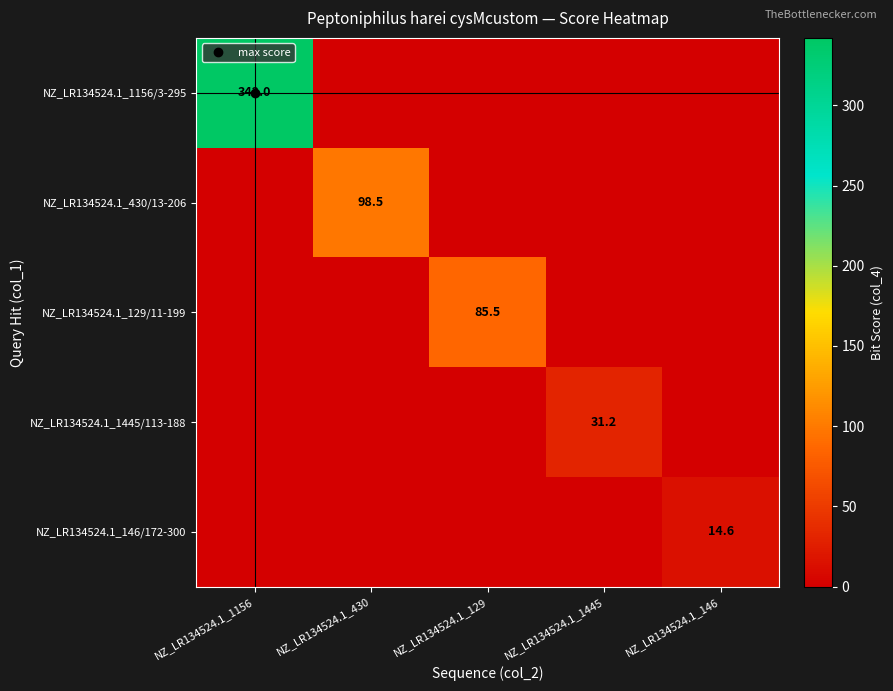

Rank the series by their maximum value, from lowest to highest.

NZ_LR134524.1_146/172-300, NZ_LR134524.1_1445/113-188, NZ_LR134524.1_129/11-199, NZ_LR134524.1_430/13-206, NZ_LR134524.1_1156/3-295